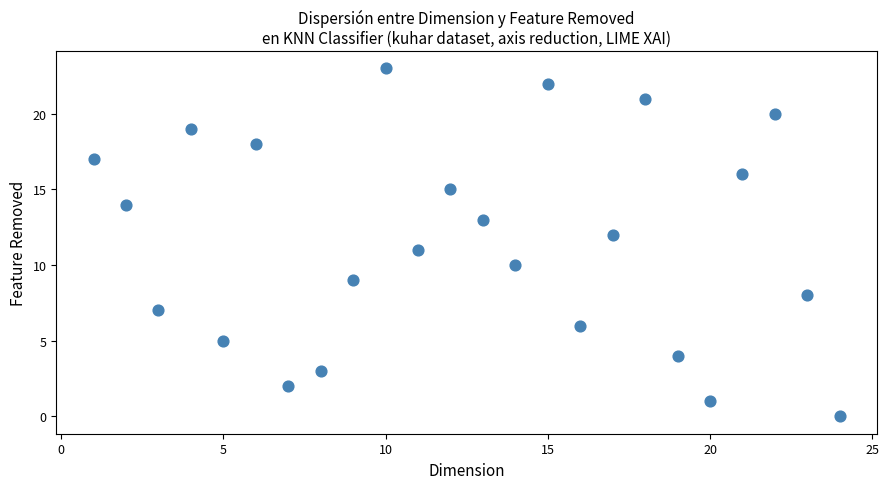

What is the range of X values (max minus min)?

23